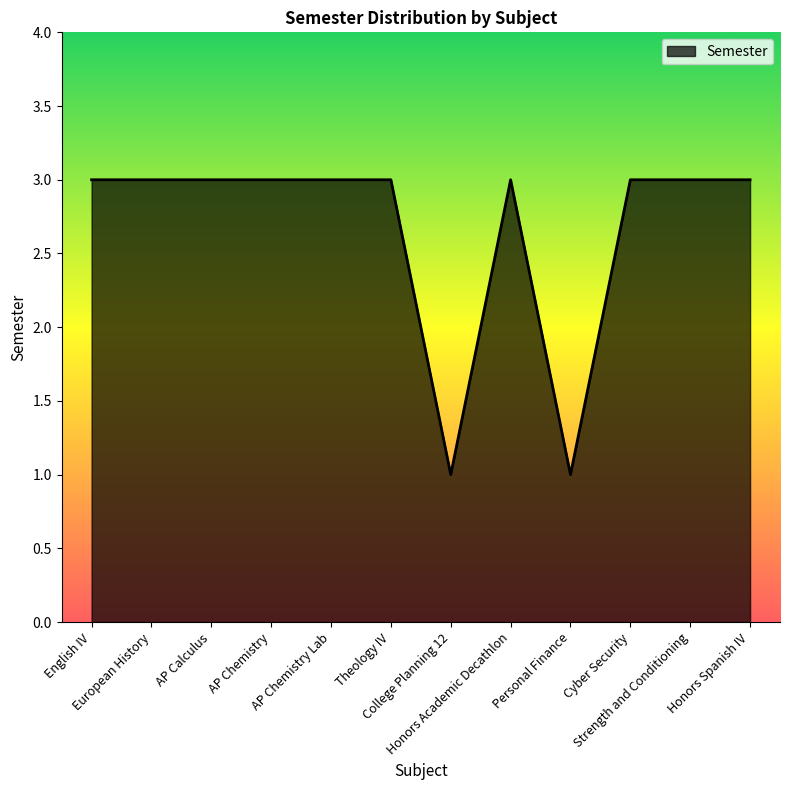

Does the chart display data point markers on the line(s)?

No